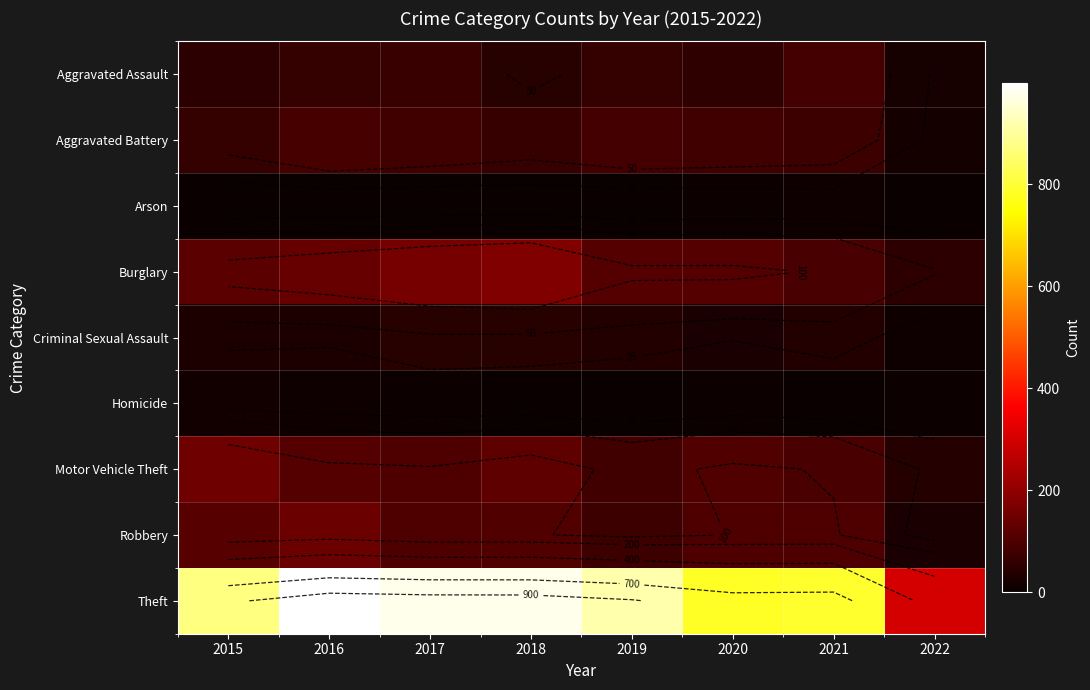

Rank the series at 2021 from highest to lowest value.

Theft, Robbery, Motor Vehicle Theft, Burglary, Aggravated Assault, Aggravated Battery, Criminal Sexual Assault, Arson, Homicide